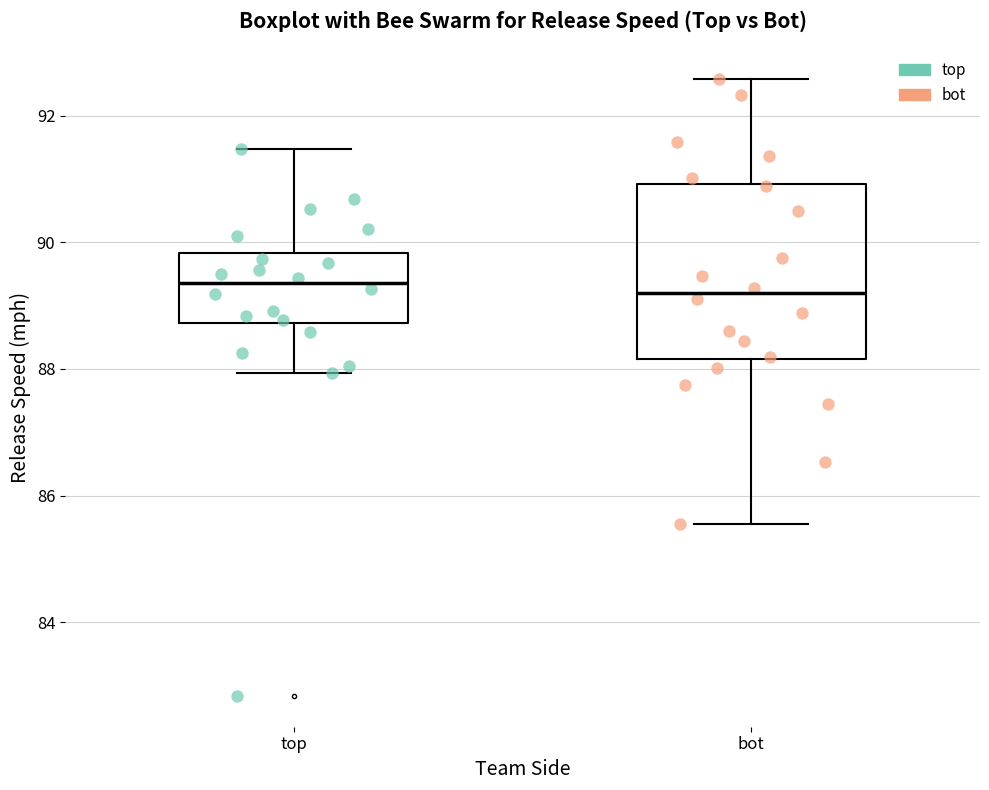

Reading left to right, transcribe this box plot: for each box, give where its median line is, the range the box spans, and where its two whiskers end, as read against the y-axis. The values are not printed on the chart, so give them approximately, as read against the axis.

top: median 89.4, box 88.8 to 89.8, whiskers 88.0 to 91.4
bot: median 89.2, box 88.2 to 91.0, whiskers 85.6 to 92.6